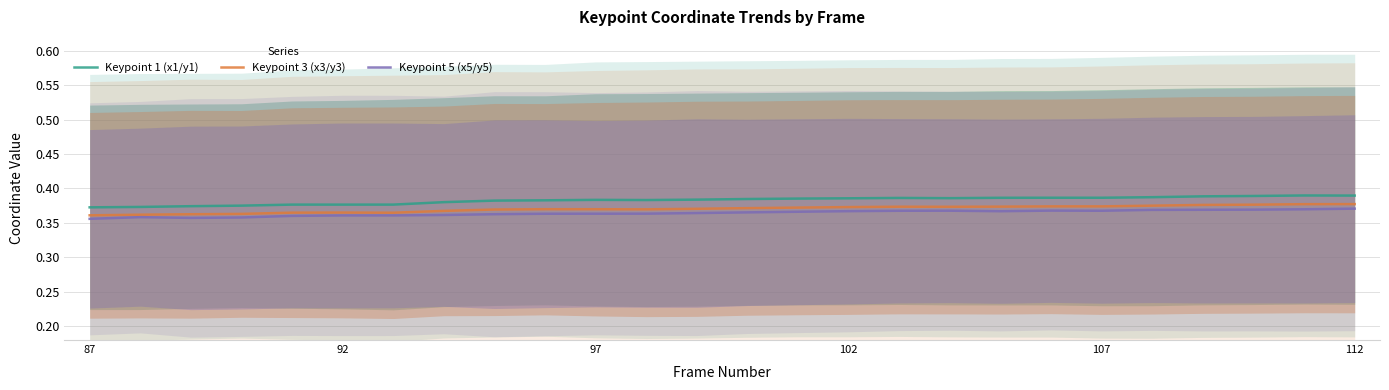

Does the chart display data point markers on the line(s)?

No